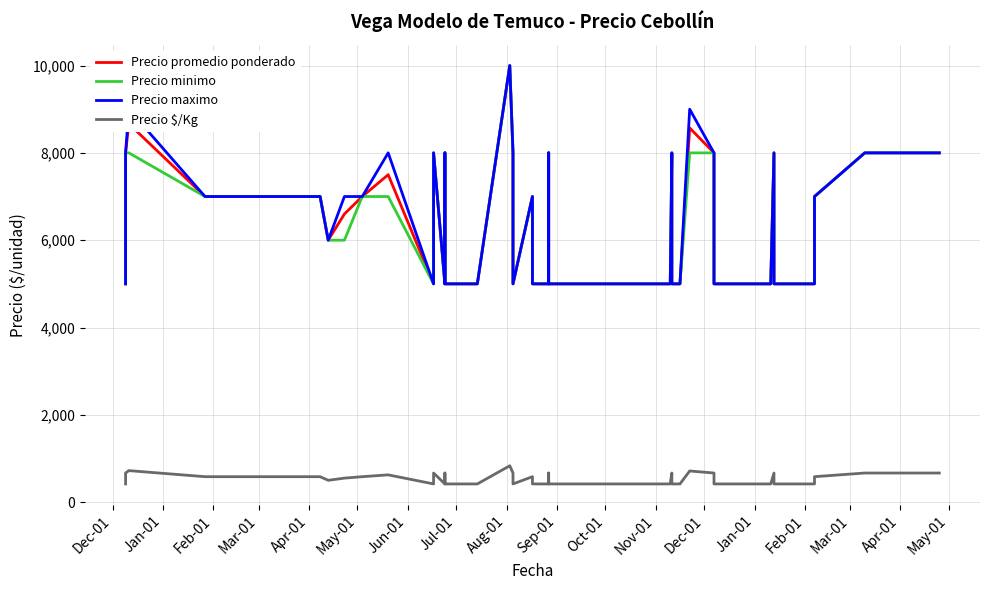

What is the greatest value displayed?

10000